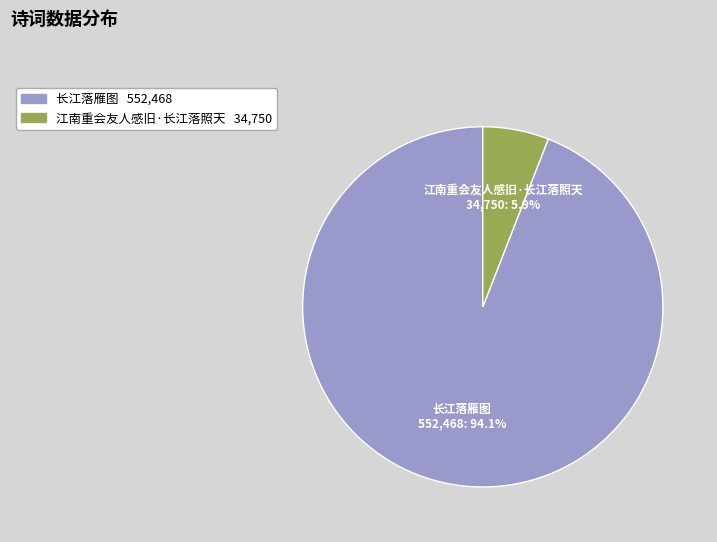

To the nearest percent, what percentage of the pie is 江南重会友人感旧·长江落照天?

6%